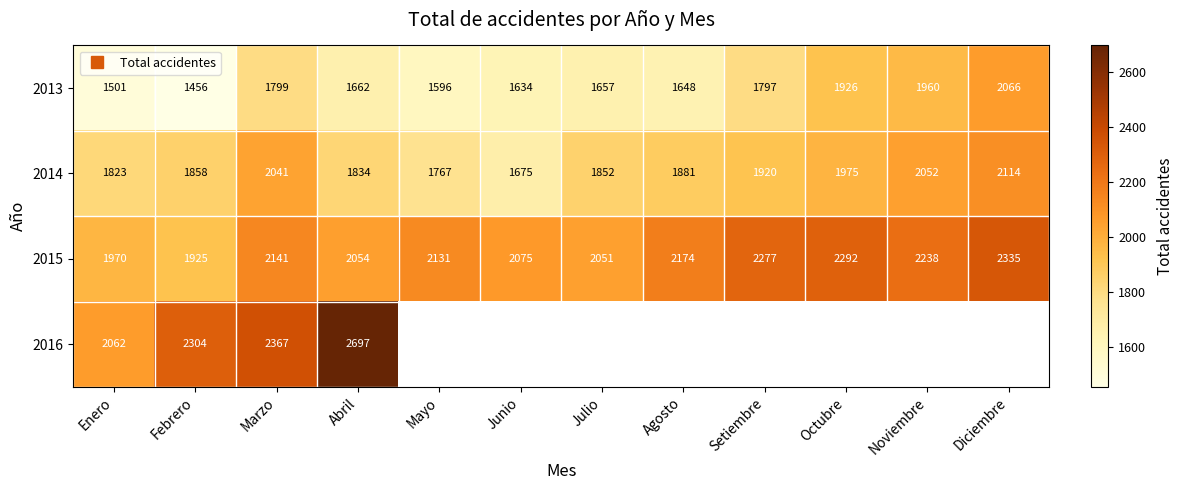

What is the sum of the 2014 values at Mayo and Diciembre?

3881.0